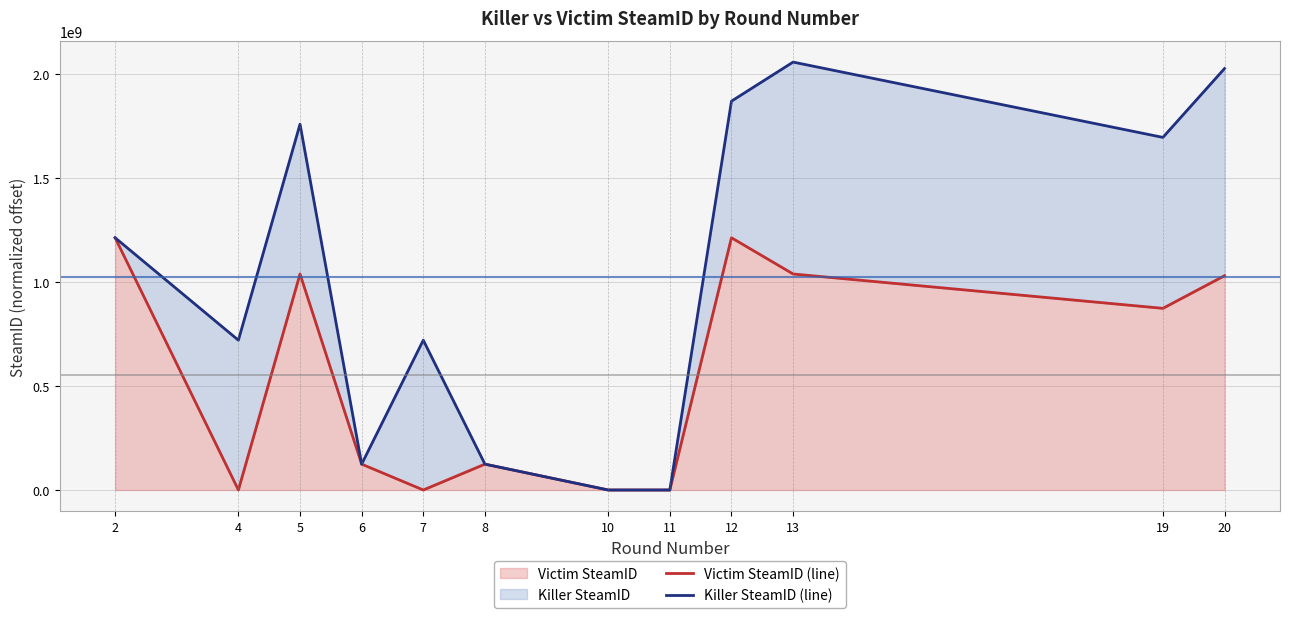

Which has a higher value, 2 or 4?

2